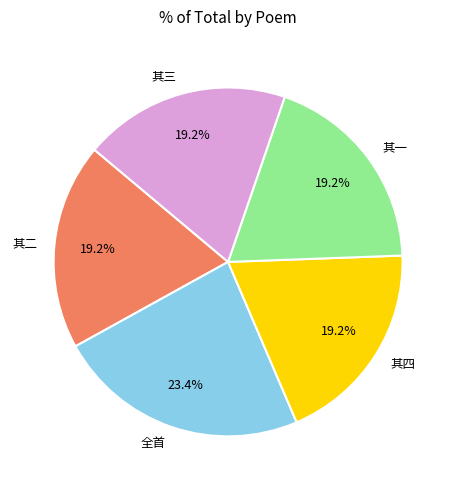

Approximately how many times larger is the value at 其二 compared to 其三?

1.0